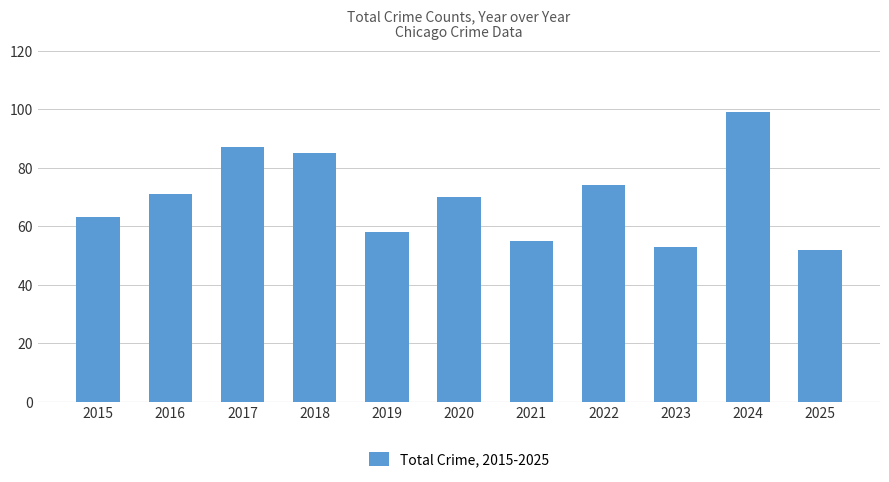

Count the number of data series in this chart.

1